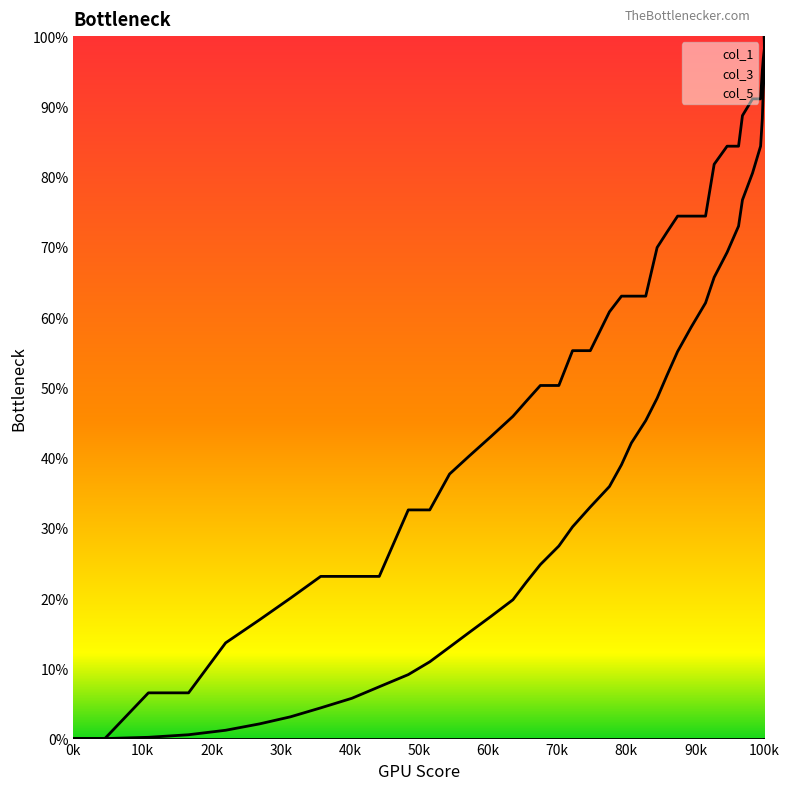

Is it true that col_1_line equals 44.6 at 10k?

False